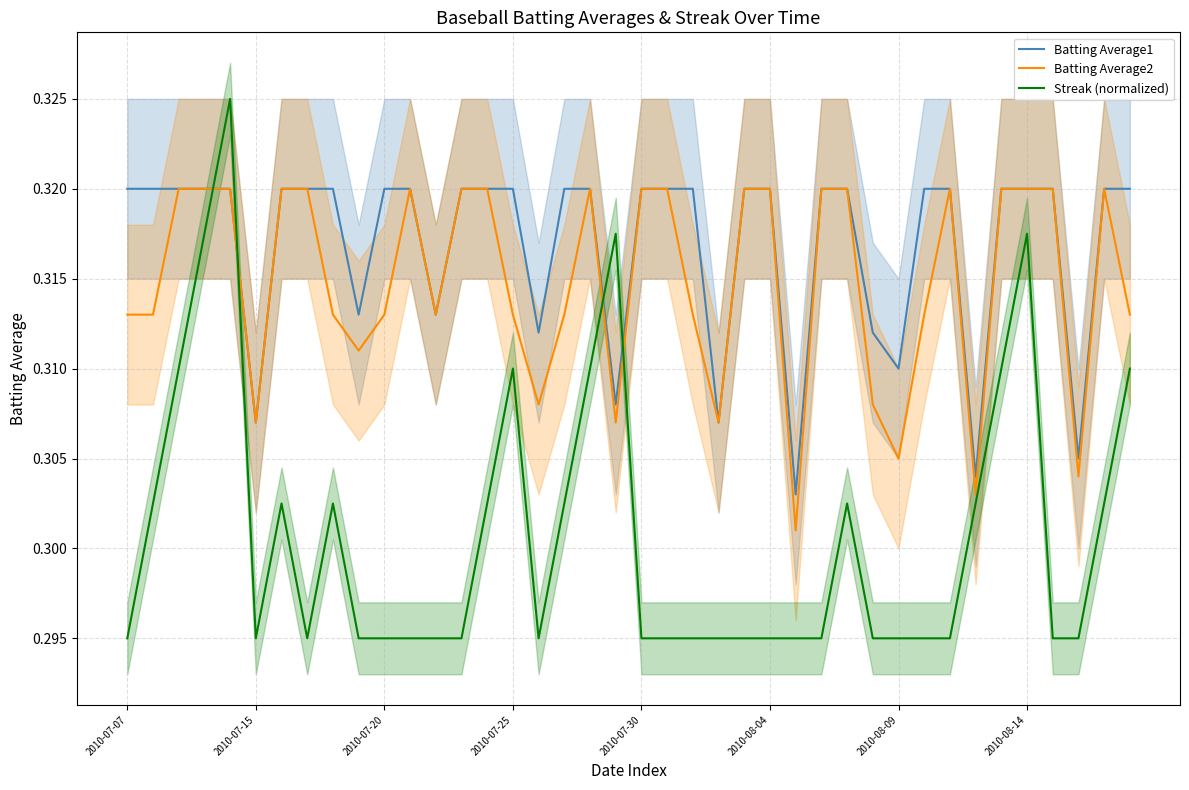

What is the smallest value displayed?

0.3